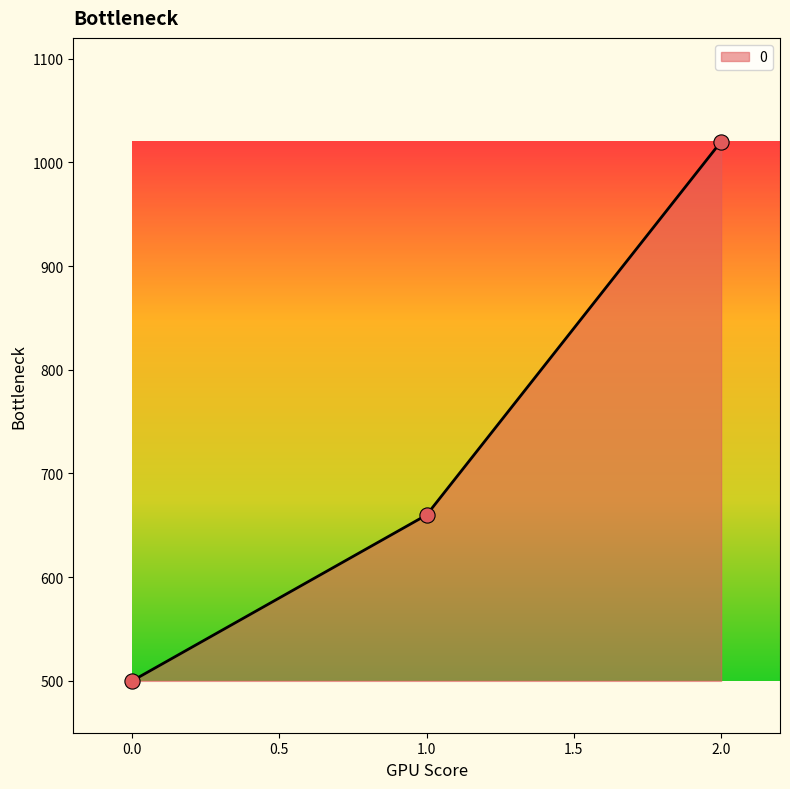

Which has a higher value, 1.0 or 0.0?

1.0